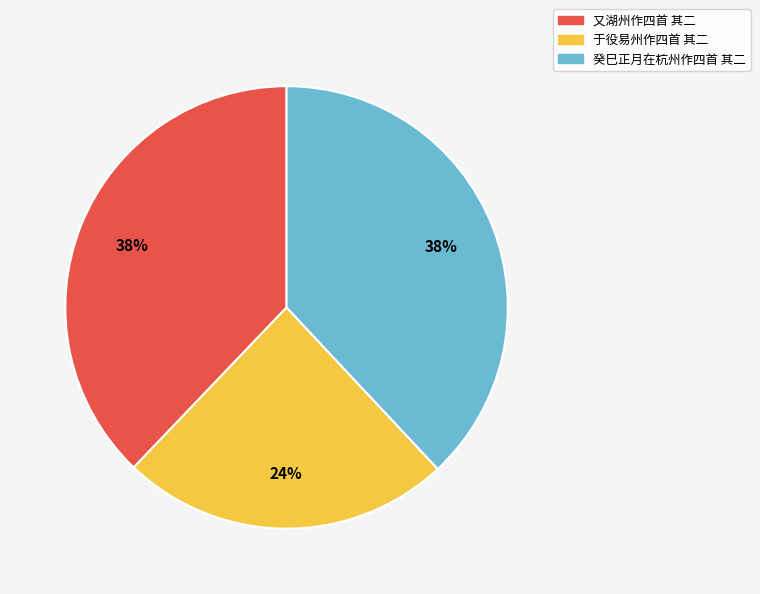

Which slice is the smallest?

于役易州作四首 其二